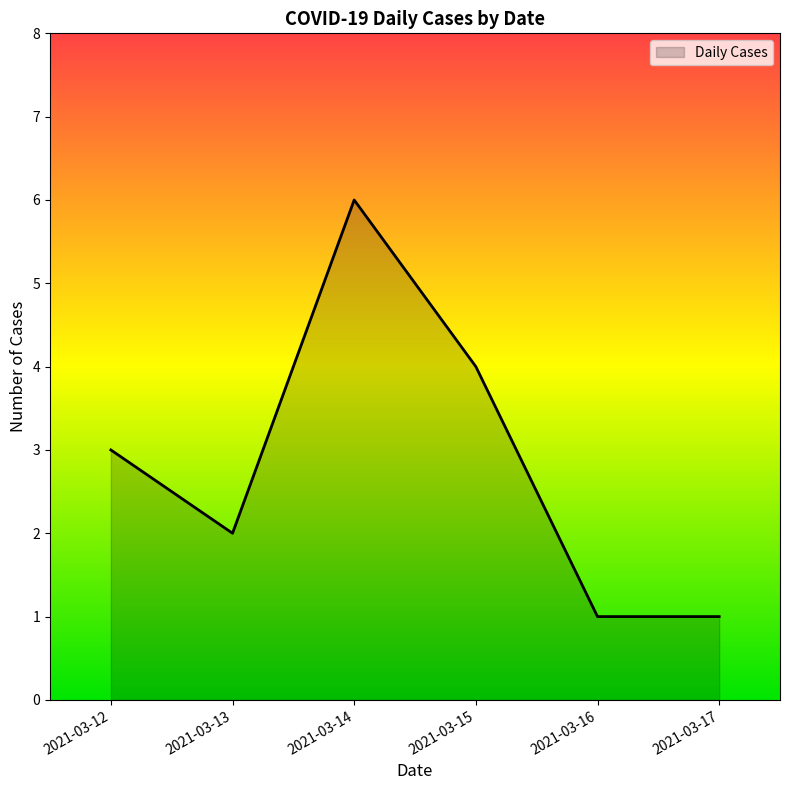

At which category does the chart reach its peak across all series?

2021-03-14